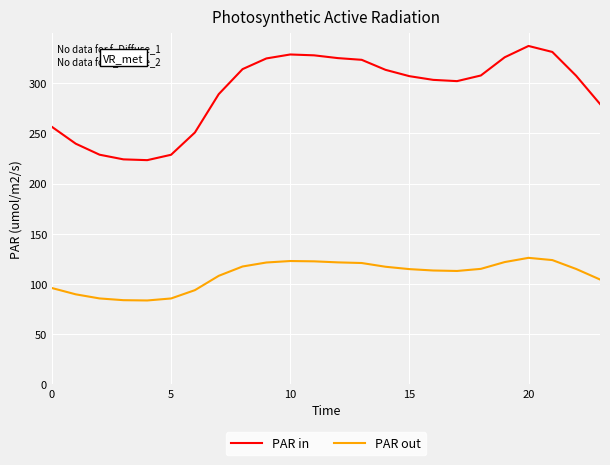

List the series in order of their peak value, highest first.

PAR in, PAR out